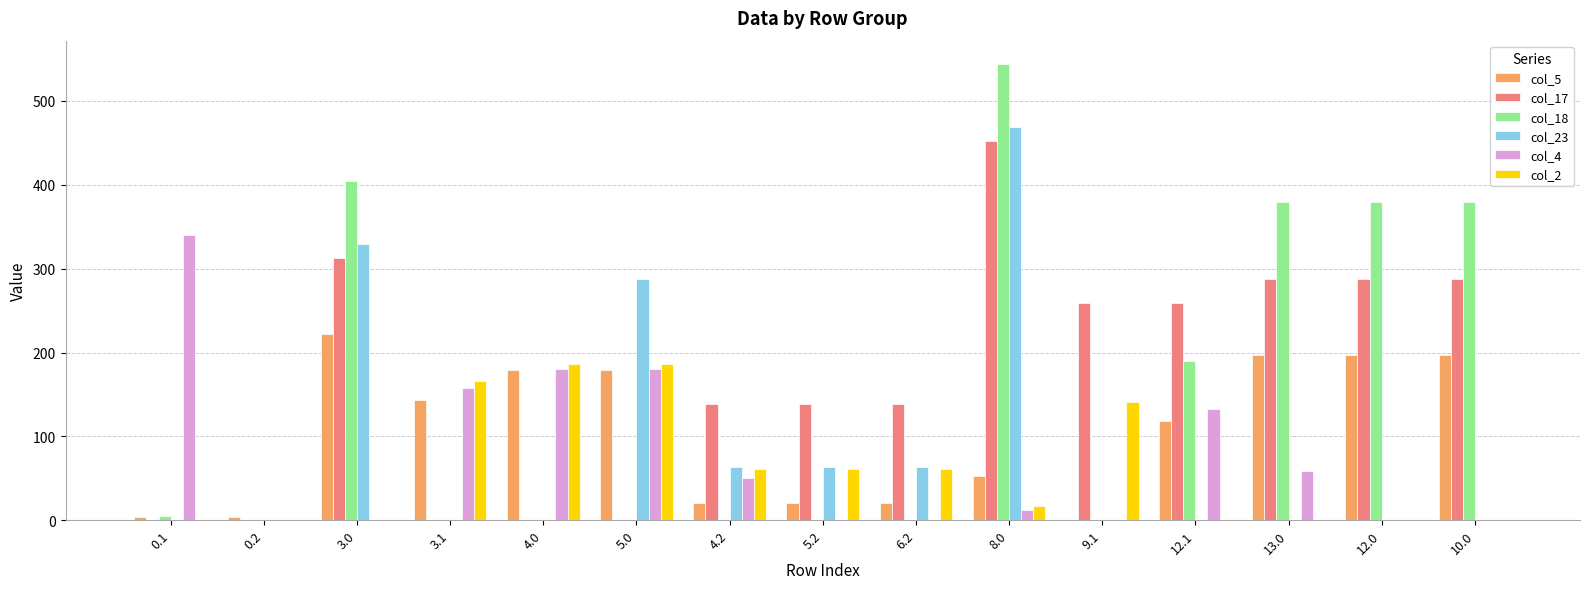

Reading left to right, list all the values displayed in this chart.

col_5: 0.1=3.8	0.2=3.8	3.0=221.8	3.1=143.7	4.0=179.8	5.0=179.8	4.2=21.0	5.2=21.0	6.2=21.0	8.0=52.6	9.1=0.0	12.1=118.7	13.0=196.8	12.0=196.8	10.0=196.8
col_17: 0.1=0.0	0.2=0.0	3.0=312.8	3.1=0.0	4.0=0.0	5.0=0.0	4.2=138.4	5.2=138.4	6.2=138.4	8.0=452.8	9.1=259.6	12.1=259.6	13.0=287.8	12.0=287.8	10.0=287.8
col_18: 0.1=5.4	0.2=0.0	3.0=404.7	3.1=0.0	4.0=0.0	5.0=0.0	4.2=0.0	5.2=0.0	6.2=0.0	8.0=544.7	9.1=0.0	12.1=189.9	13.0=379.7	12.0=379.7	10.0=379.7
col_23: 0.1=0.0	0.2=0.0	3.0=329.3	3.1=0.0	4.0=0.0	5.0=287.3	4.2=63.5	5.2=63.5	6.2=63.5	8.0=469.3	9.1=0.0	12.1=0.0	13.0=0.0	12.0=0.0	10.0=0.0
col_4: 0.1=339.6	0.2=0.0	3.0=0.0	3.1=157.6	4.0=180.9	5.0=180.9	4.2=50.4	5.2=0.0	6.2=0.0	8.0=11.9	9.1=0.0	12.1=132.6	13.0=58.2	12.0=0.0	10.0=0.0
col_2: 0.1=0.0	0.2=0.0	3.0=0.0	3.1=165.9	4.0=186.3	5.0=186.3	4.2=61.5	5.2=61.5	6.2=61.5	8.0=17.3	9.1=140.9	12.1=0.0	13.0=0.0	12.0=0.0	10.0=0.0